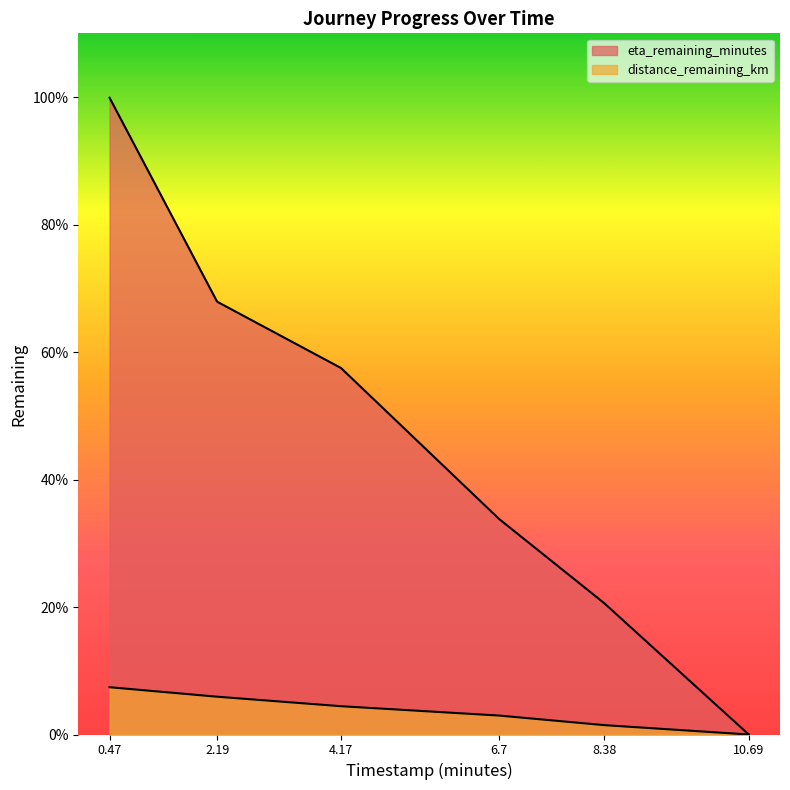

Reading right to left, extract all data points from this chart.

distance_remaining_km: 0.0	0.1	0.3	0.4	0.6	0.7
eta_remaining_minutes: 0.0	2.1	3.4	5.8	6.8	10.0